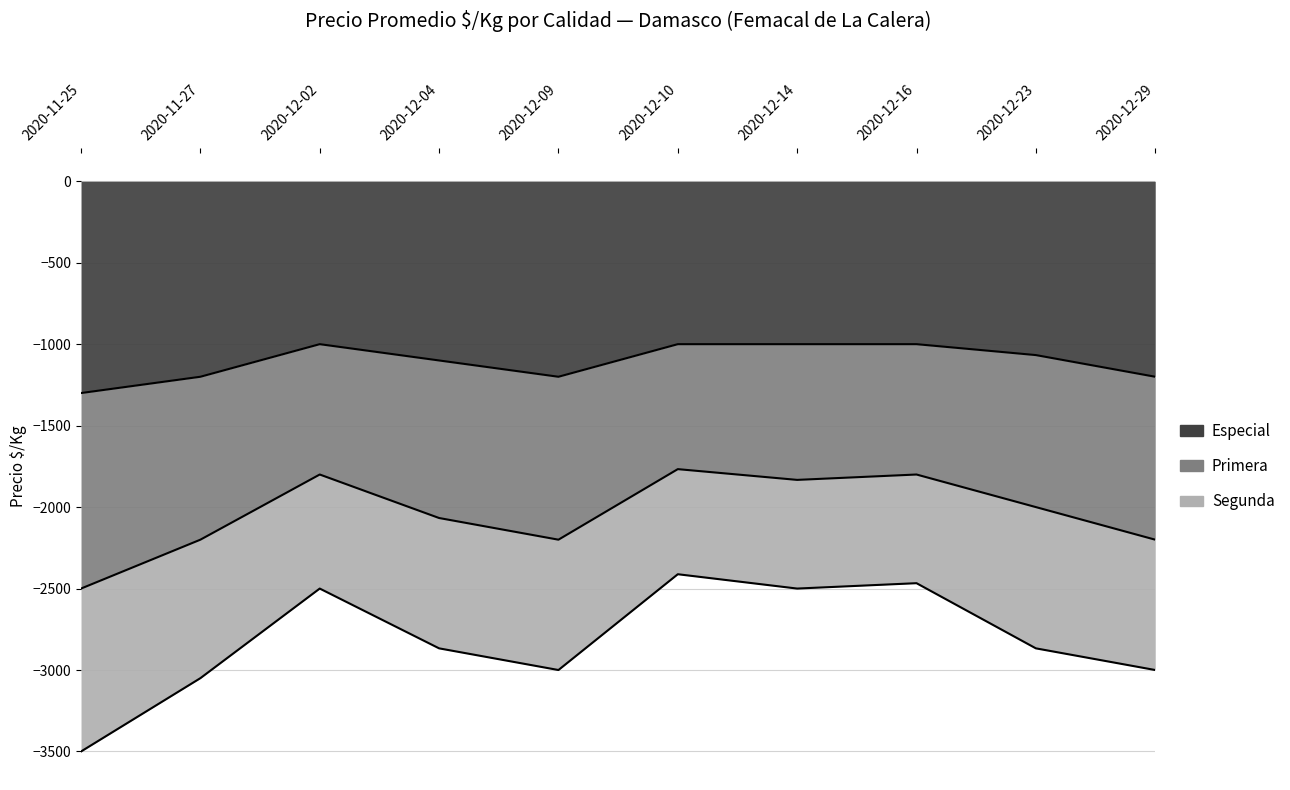

At which label does Especial first exceed -1067?

2020-12-02